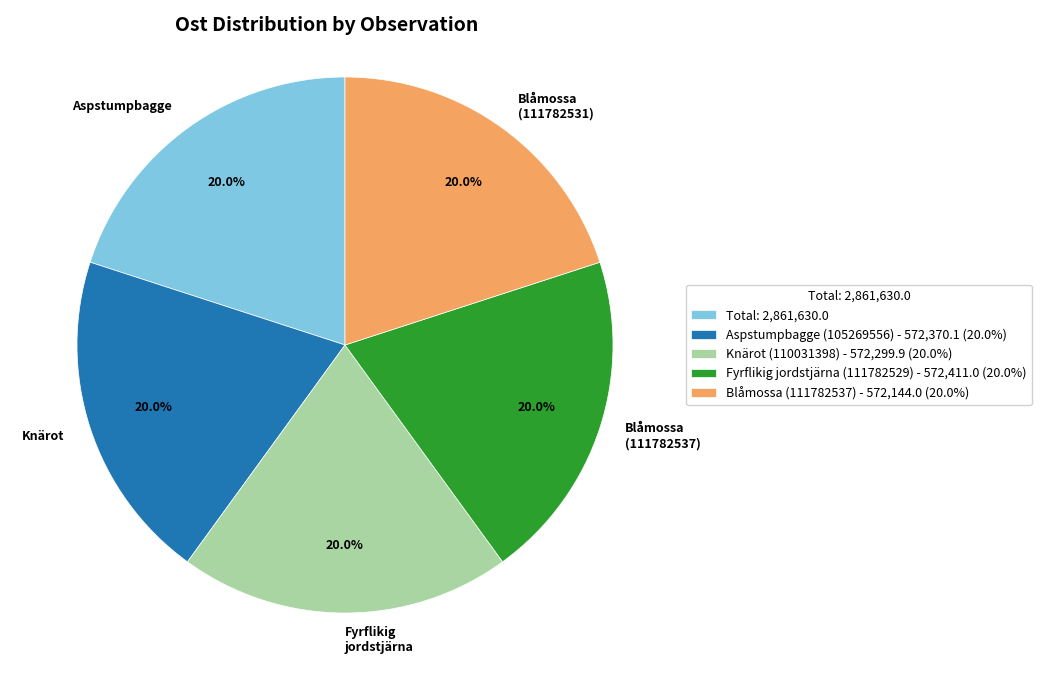

How much of the chart is everything except Knärot?

80.0%